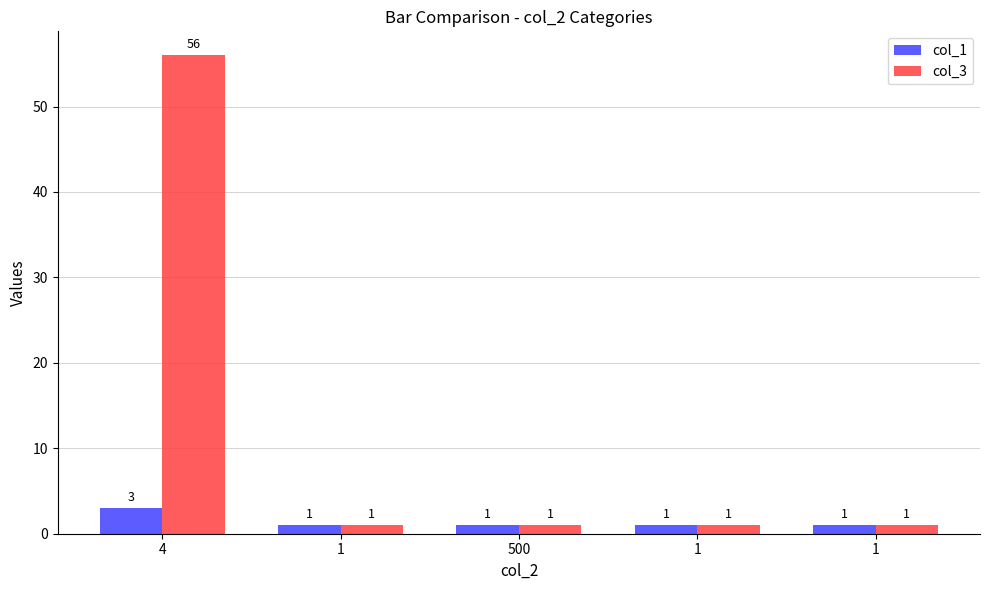

What are all the series names shown in the legend?

col_1, col_3